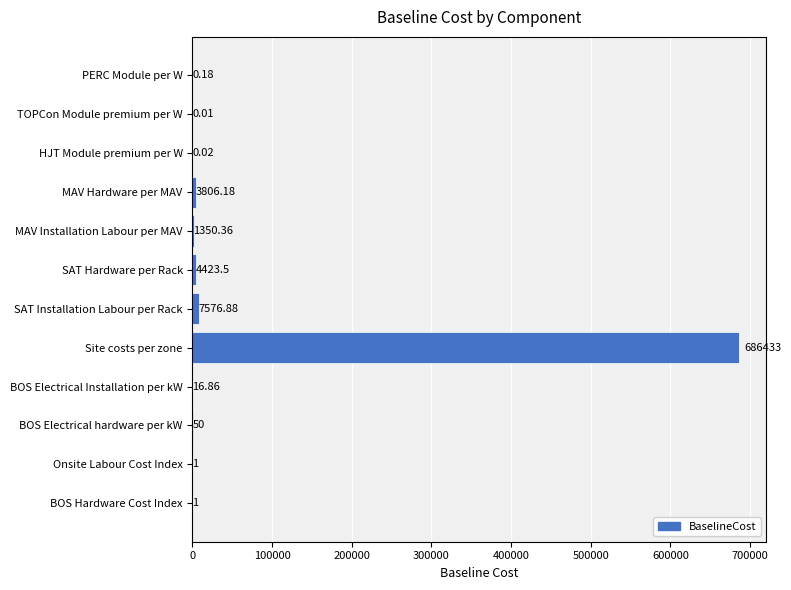

At which label is the value closest to 343216?

SAT Installation Labour per Rack